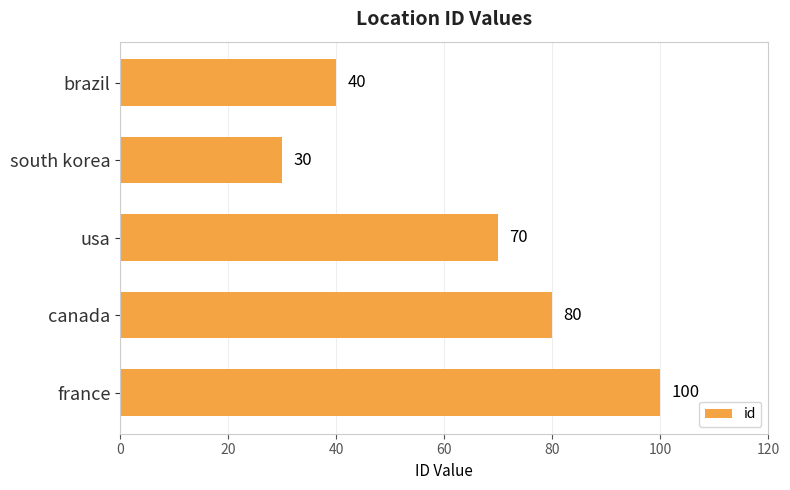

How many values are below 70?

2